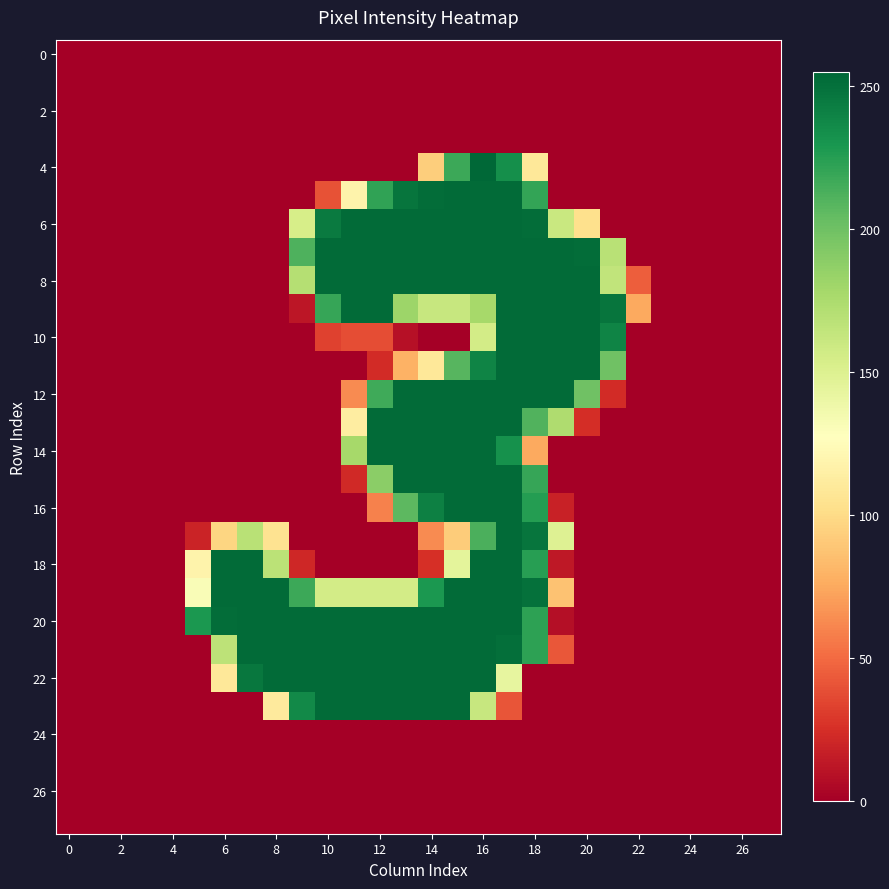

How many distinct data groups are displayed?

28